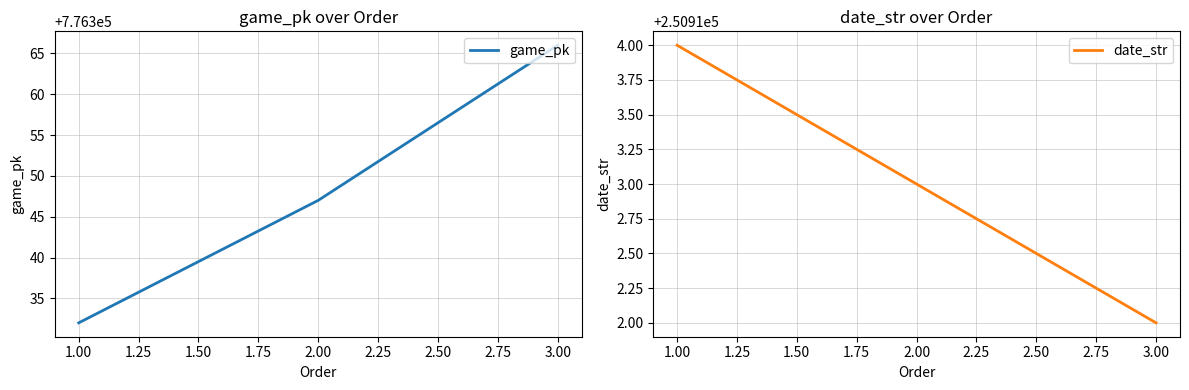

Which category has the highest value in the game_pk series?

3.00